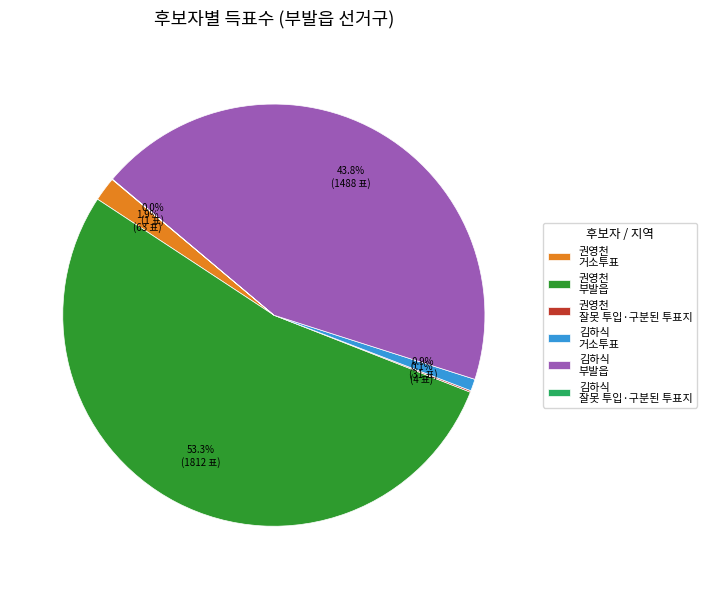

What percentage is NOT represented by 권영천 거소투표?

98.1%